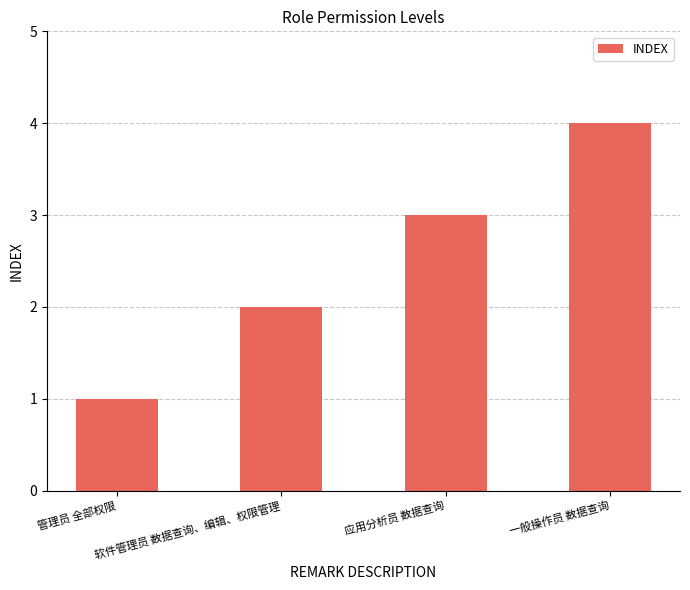

What is the approximate value at 管理员 全部权限?

1